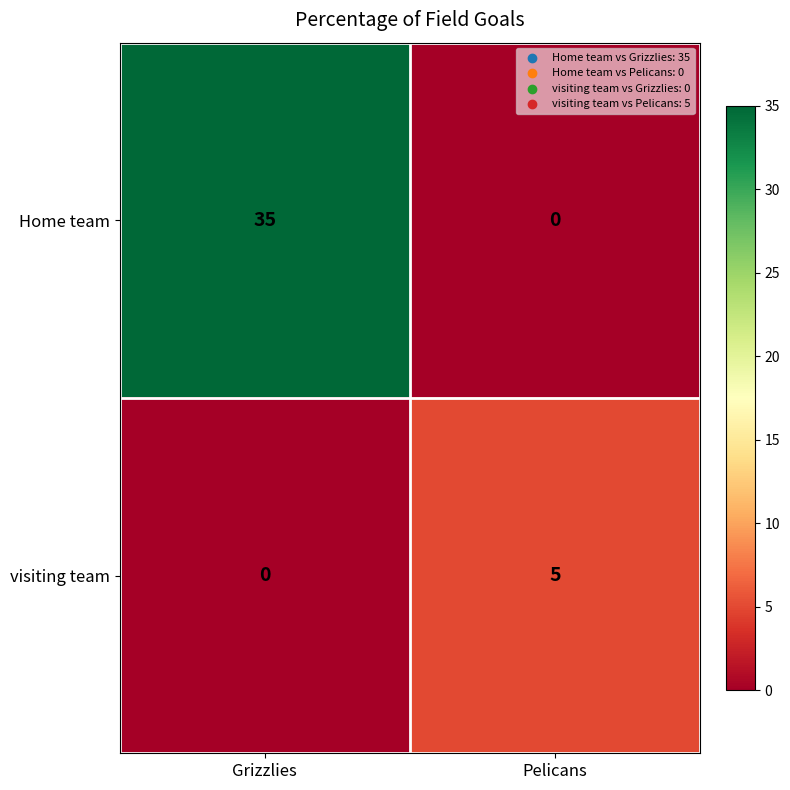

Rank the series by their average value, from highest to lowest.

Home team, visiting team